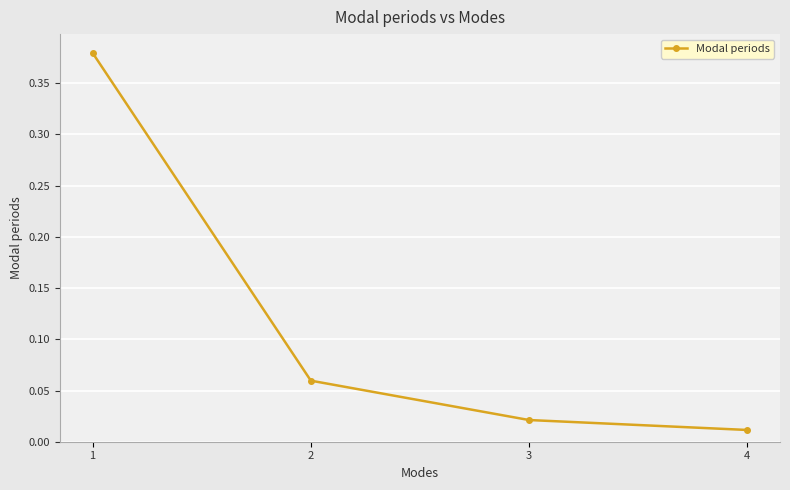

List the labels in order of value, smallest first.

4, 3, 2, 1